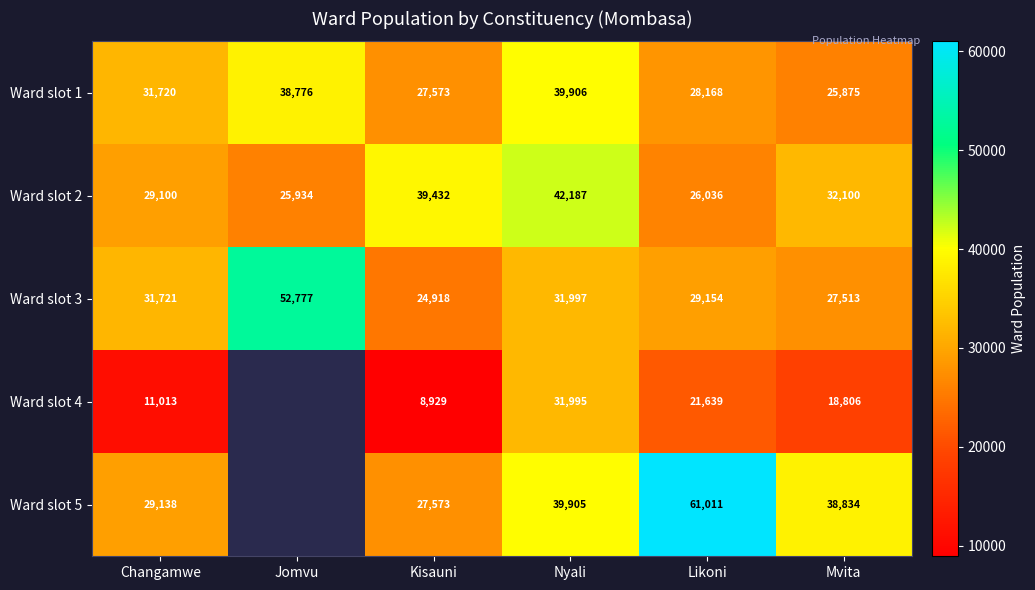

How many values in the Ward slot 2 series are below 32100?

3